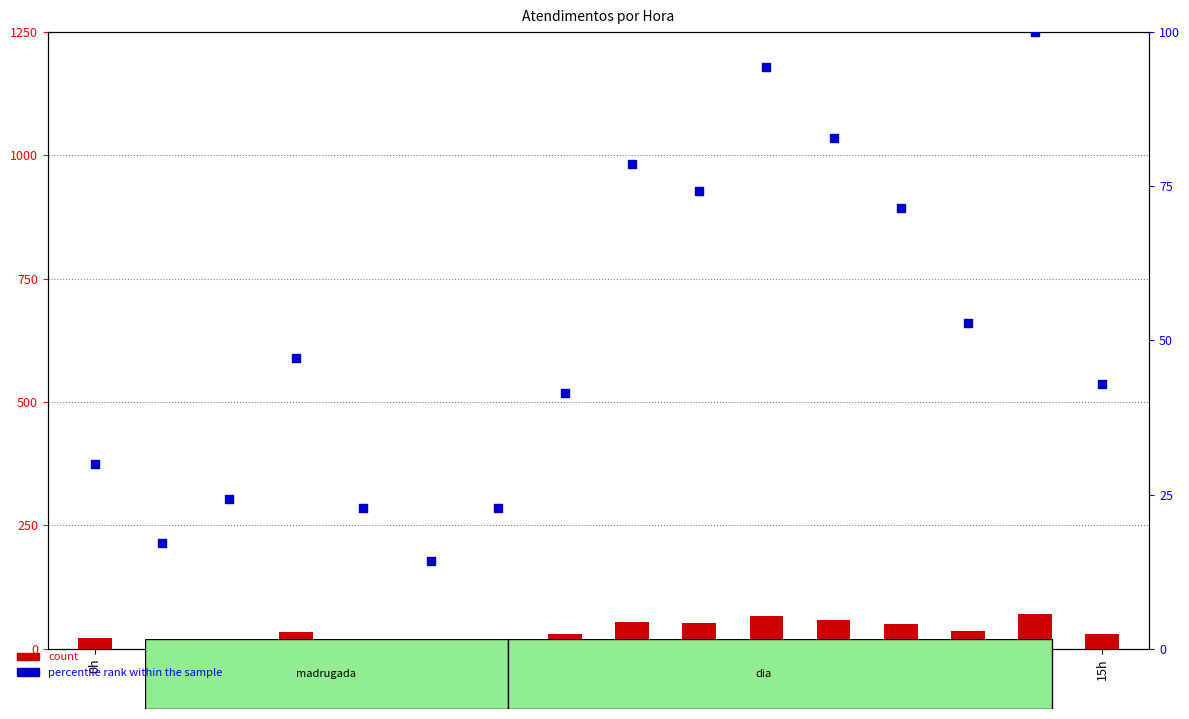

What are all the series names shown in the legend?

count, percentile rank within the sample